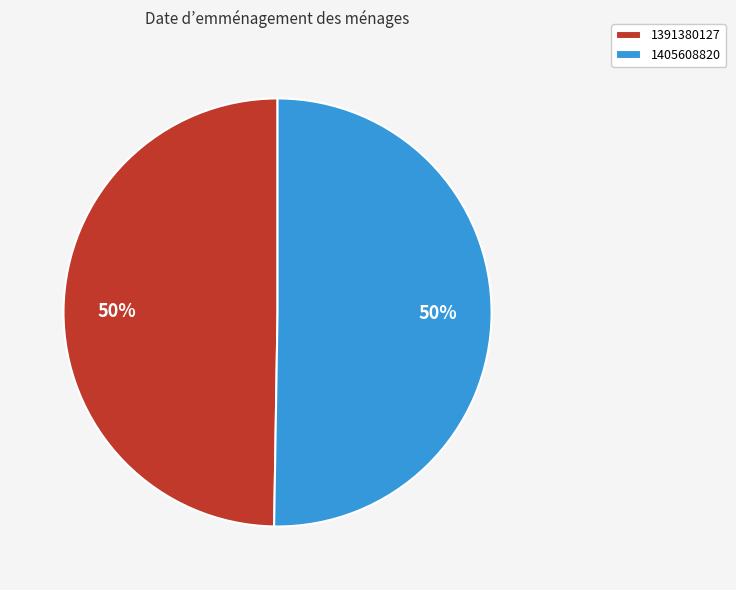

True or false: 1405608820 accounts for 50% of the total.

True